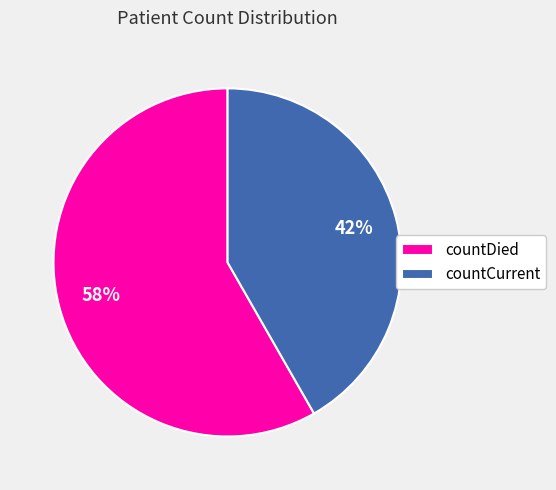

Is the sum of countDied and countCurrent greater than half?

Yes